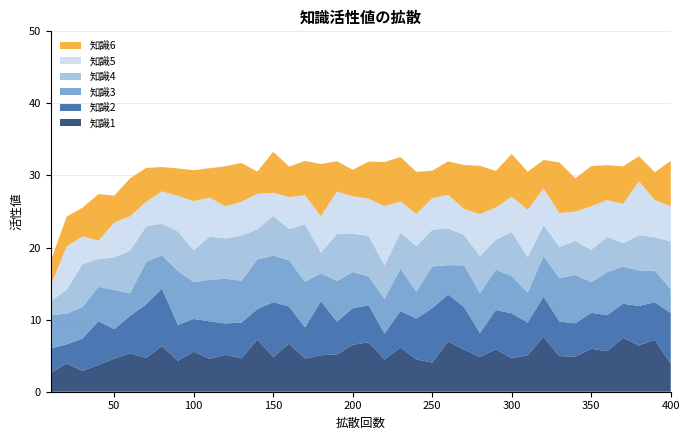

Reading left to right, what are all the values shown in this chart?

知識1: 2.6	3.9	2.9	3.7	4.6	5.3	4.7	6.3	4.3	5.6	4.6	5.1	4.6	7.2	4.8	6.7	4.6	5.1	5.2	6.5	6.9	4.5	6.1	4.5	4.0	7.0	5.8	4.8	5.9	4.7	5.1	7.6	4.9	4.9	6.0	5.6	7.5	6.4	7.2	3.9
知識2: 3.4	2.6	4.5	6.1	4.1	5.2	7.4	7.9	5.0	4.5	5.2	4.4	5.0	4.2	7.6	5.1	4.3	7.5	4.5	5.1	5.1	3.6	5.0	5.7	7.5	6.5	5.9	3.3	5.5	6.2	4.5	5.6	4.8	4.6	5.0	5.0	4.7	5.5	5.2	7.0
知識3: 4.6	4.3	4.3	4.8	5.4	3.1	5.9	4.6	7.5	5.1	5.8	6.2	5.8	6.9	6.5	6.4	6.3	3.9	5.6	5.0	4.0	4.8	5.9	3.7	5.8	4.1	5.8	5.5	5.6	5.2	4.2	5.6	6.0	6.7	4.2	6.0	5.1	4.9	4.4	3.3
知識4: 1.9	3.3	6.0	3.8	4.5	5.9	4.9	4.4	5.5	4.4	6.0	5.6	6.2	4.2	5.5	4.3	8.0	2.9	6.5	5.3	5.6	4.7	5.0	6.3	5.1	5.1	4.2	5.1	4.1	6.1	4.9	4.3	4.3	4.8	4.5	4.9	3.2	4.9	4.7	6.6
知識5: 2.1	6.0	3.9	2.6	4.8	4.8	3.4	4.5	4.9	6.8	5.4	4.5	4.7	4.9	3.2	4.4	4.0	5.1	5.9	5.2	5.2	8.2	4.3	4.5	4.4	4.7	3.6	5.8	4.5	4.9	6.6	5.0	4.7	4.0	6.1	5.1	5.5	7.5	5.2	4.9
知識6: 3.4	4.1	4.0	6.5	3.7	5.3	4.7	3.4	3.8	4.3	4.1	5.6	5.4	3.1	5.7	4.2	4.8	7.2	4.2	3.7	5.2	6.1	6.2	5.8	3.8	4.6	6.1	6.7	5.1	5.9	5.3	4.0	7.0	4.6	5.6	4.8	5.2	3.5	3.9	6.3